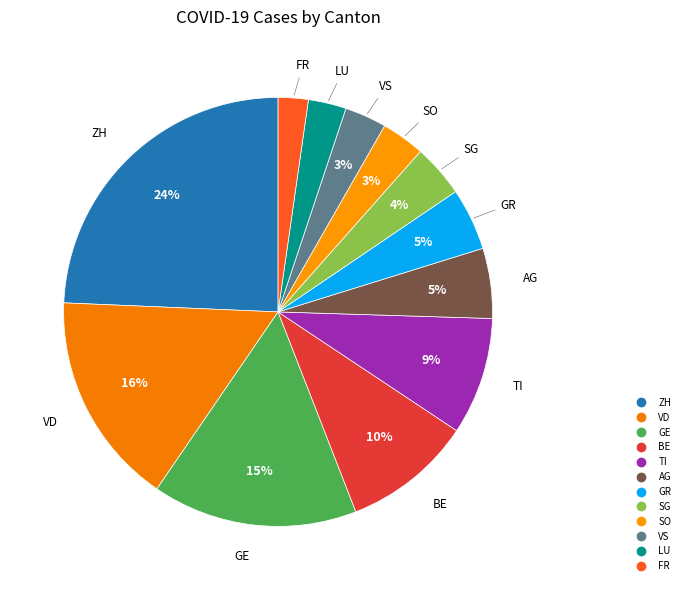

Count the number of slices in the pie.

12